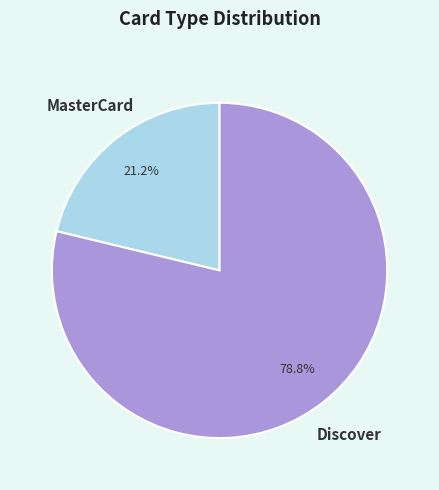

Is there any slice that represents more than half of the pie?

Yes